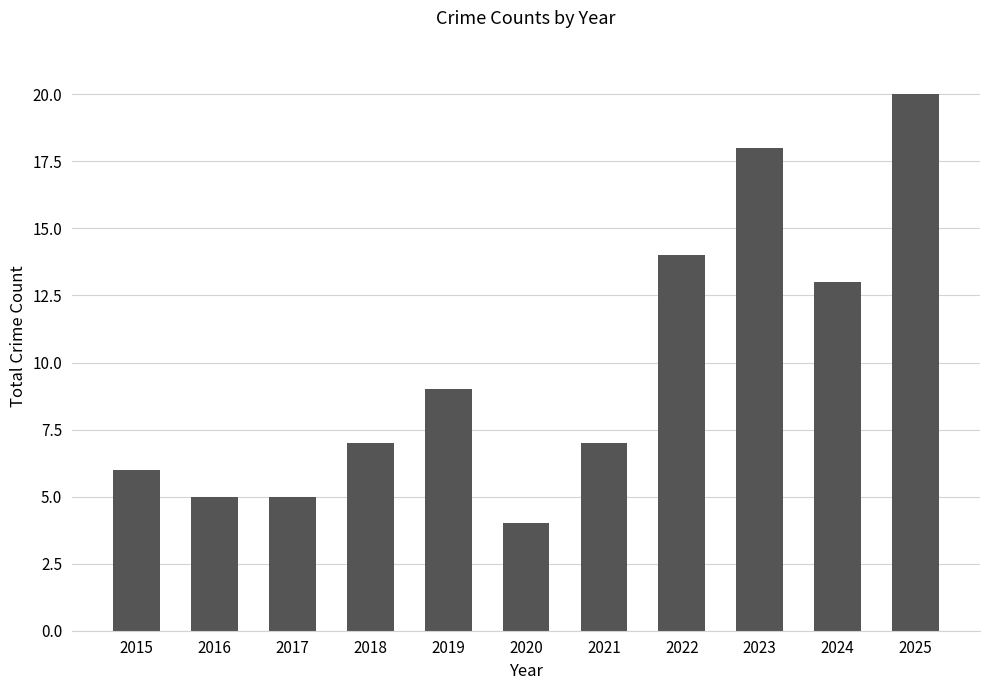

Read the value at 2016.

5